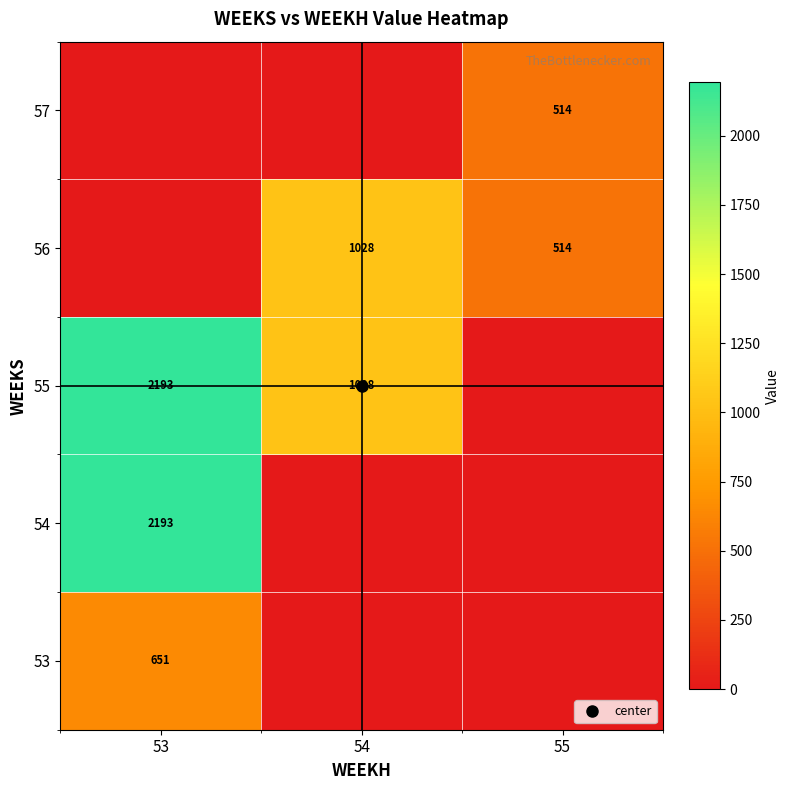

What is the greatest value displayed?

2192.8